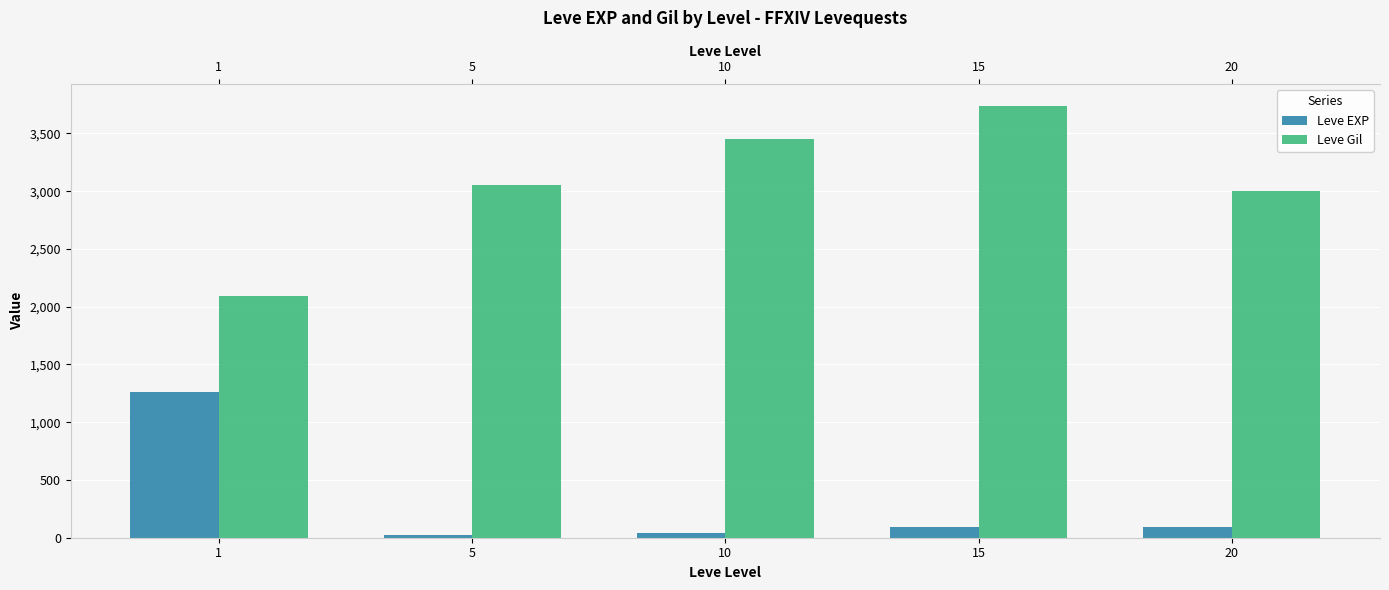

List the labels in order of Leve Gil value, smallest first.

1, 20, 5, 10, 15